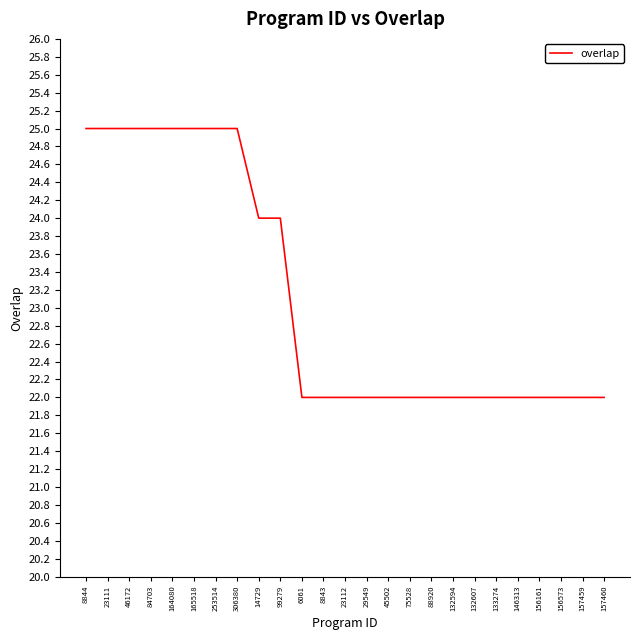

What is the smallest value displayed?

22